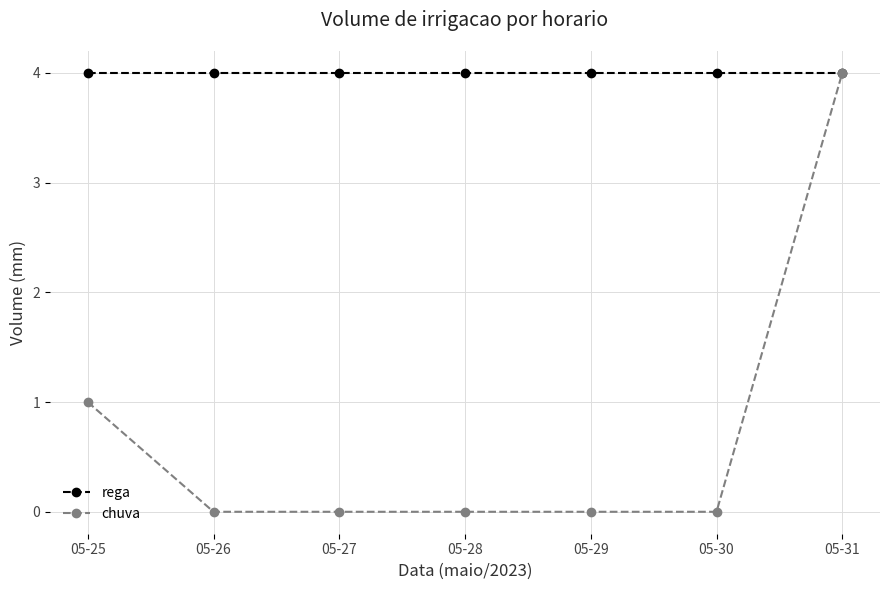

The value of chuva at 05-29 is 2. True or false?

False